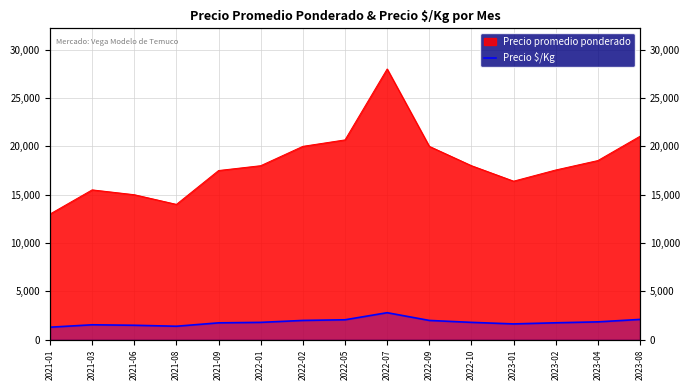

Rank the categories by value from highest to lowest.

2022-07, 2023-08, 2022-05, 2022-02, 2022-09, 2023-04, 2022-01, 2022-10, 2023-02, 2021-09, 2023-01, 2021-03, 2021-06, 2021-08, 2021-01